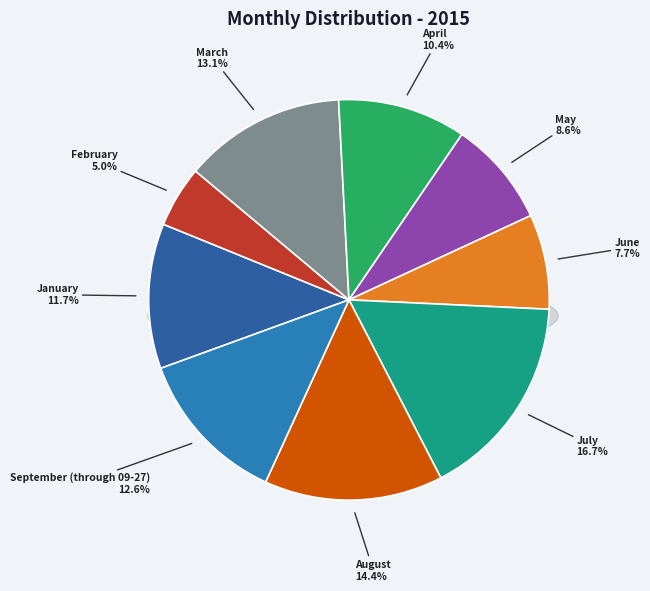

Does June account for over 50% of the chart?

No